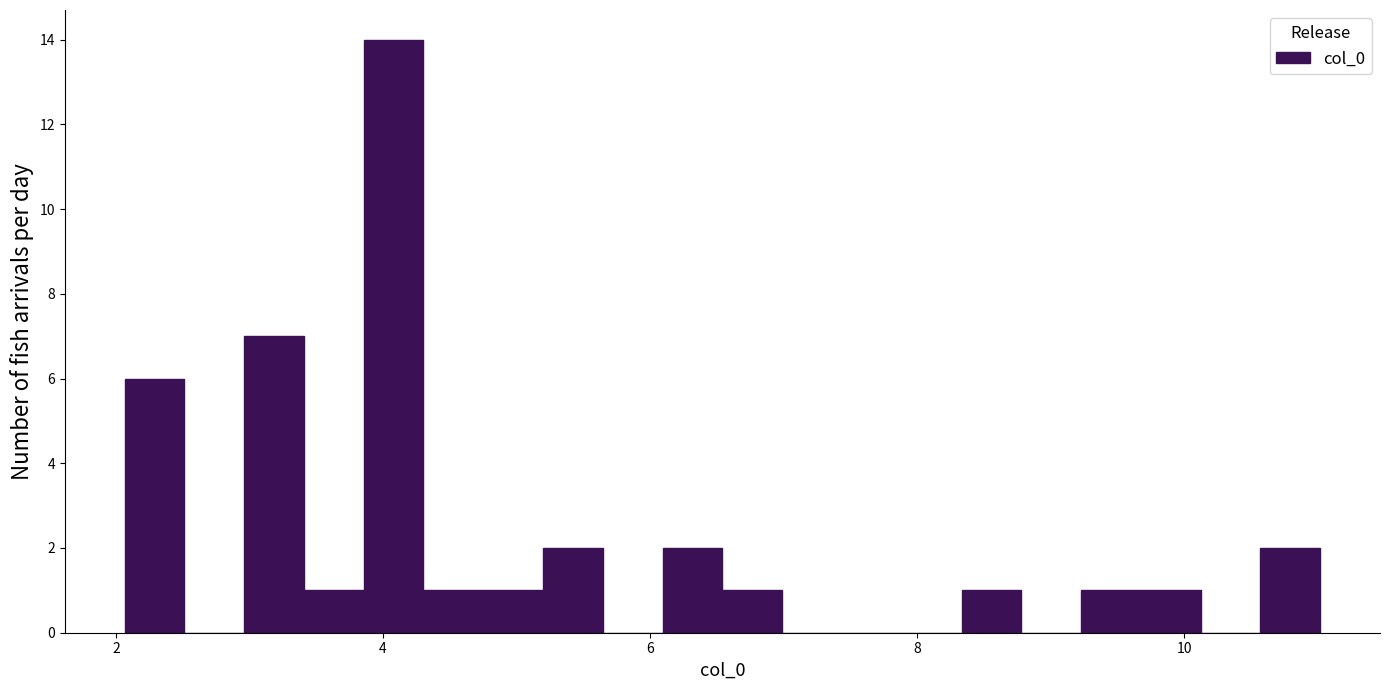

Around what value on the x-axis is the tallest bar? Give the approximate position of its centre, as read against the axis.

4.0